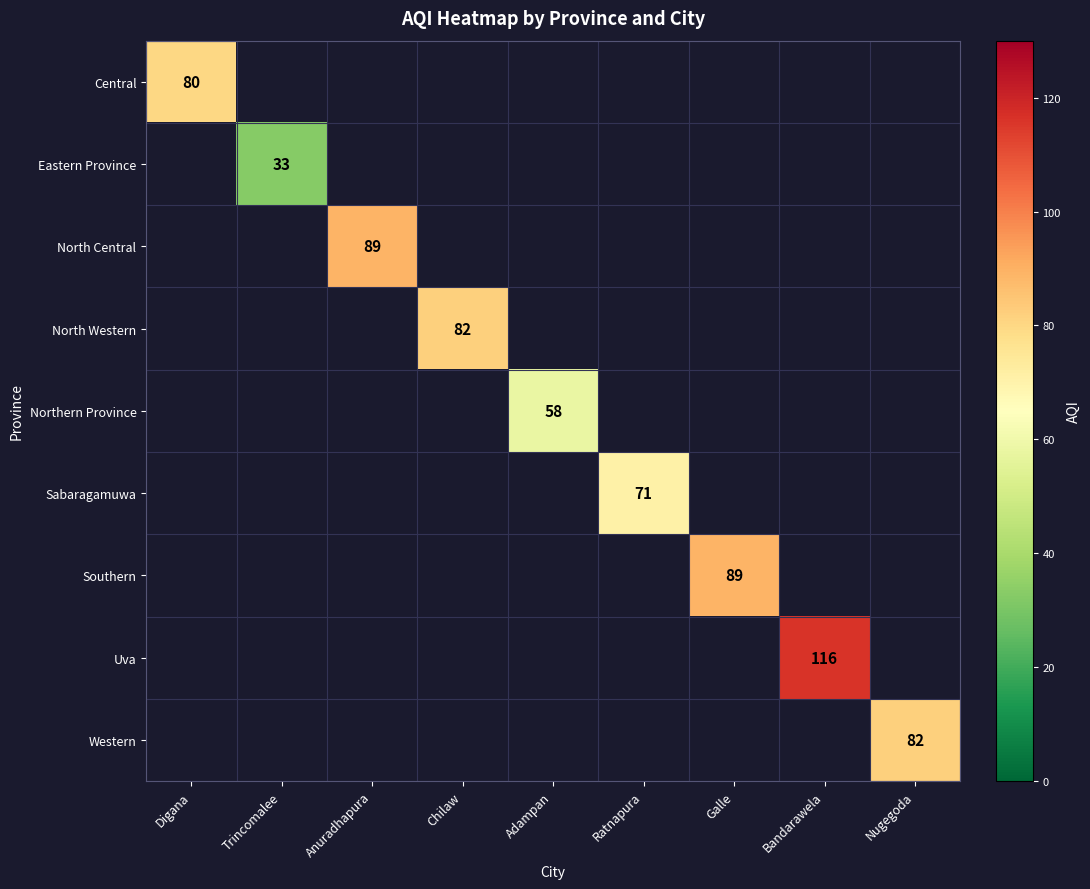

Is it true that North Central equals 89 at Anuradhapura?

True